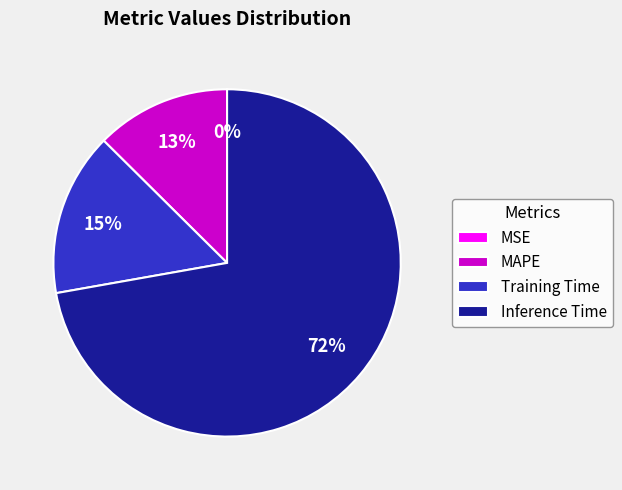

To the nearest percent, what is the average slice percentage?

25%